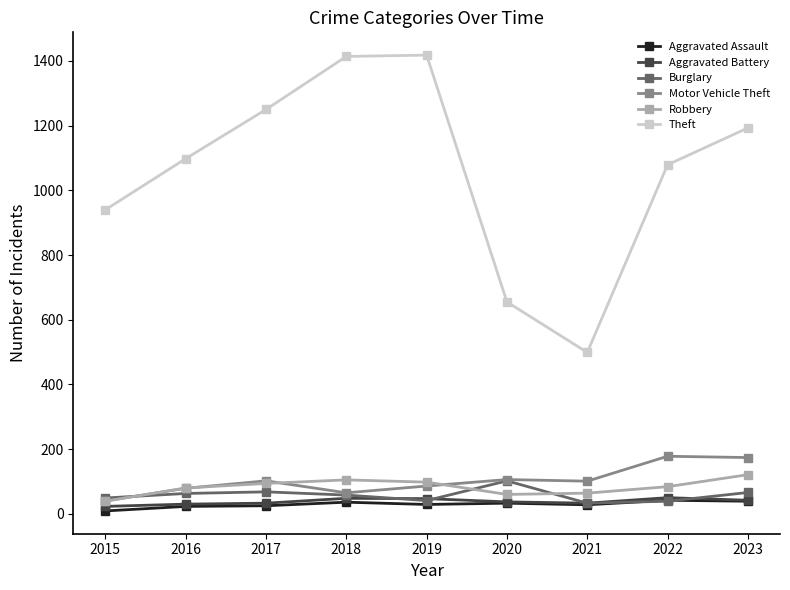

Is it true that Robbery equals 94 at 2017?

True